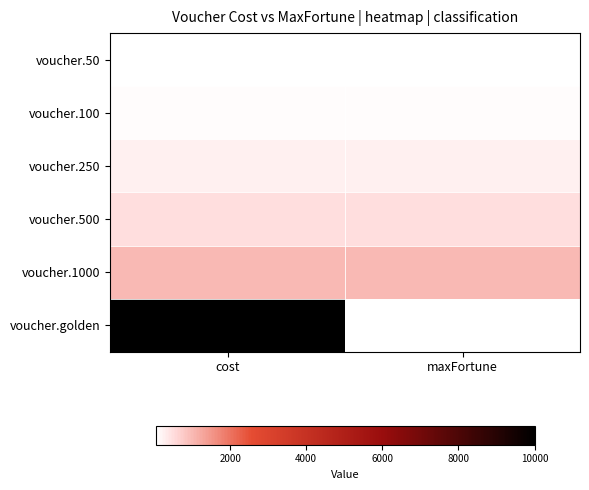

What is the greatest value displayed?

10000